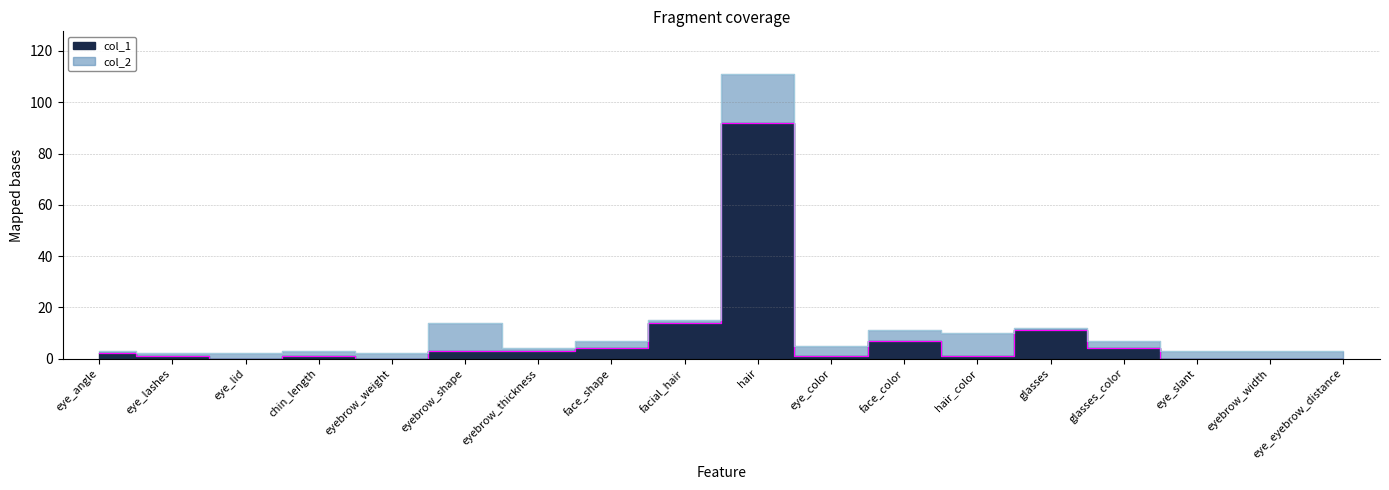

Reading left to right, what are all the values shown in this chart?

col_1: 2	1	0	1	0	3	3	4	14	92	1	7	1	11	4	0	0	0
col_2: 3	2	2	3	2	14	4	7	15	111	5	11	10	12	7	3	3	3